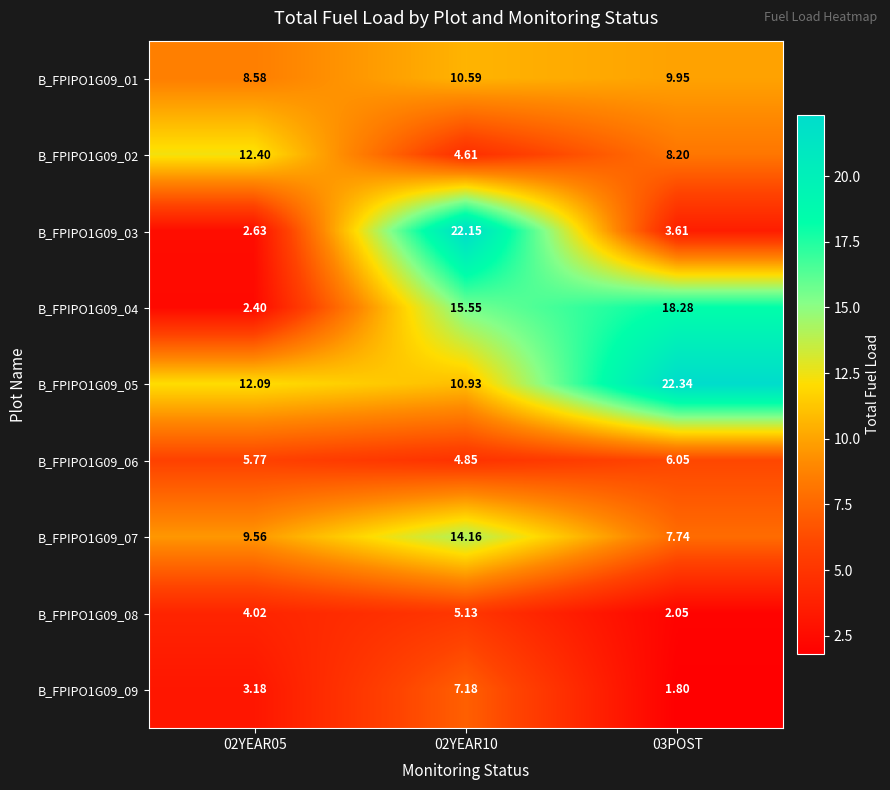

Is the value of B_FPIPO1G09_01 at 02YEAR05 greater than the value of B_FPIPO1G09_02 at 02YEAR05?

No